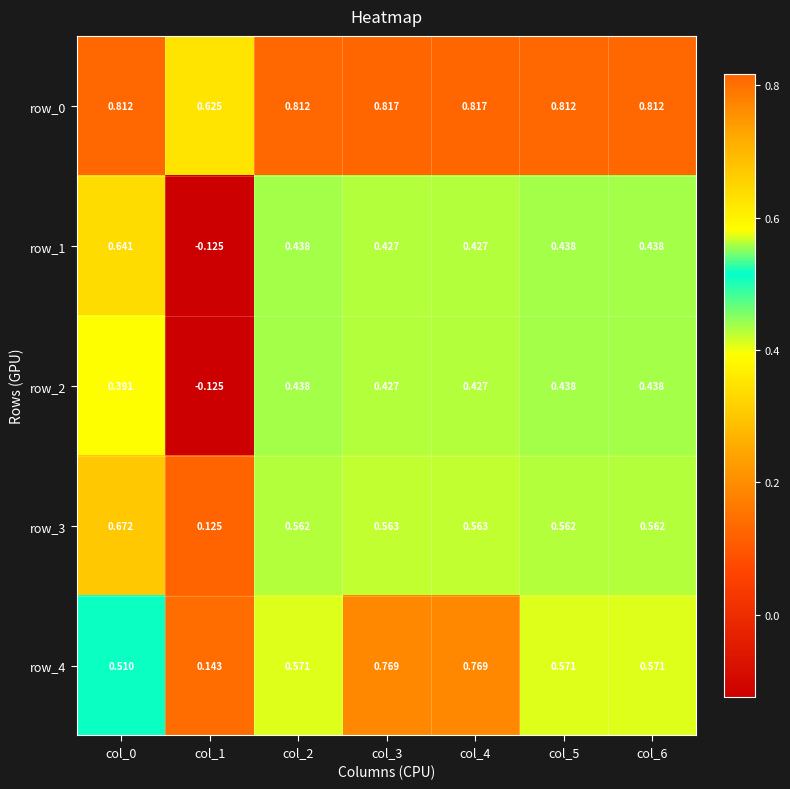

Is the value of row_0 at col_0 greater than the value of row_2 at col_4?

Yes